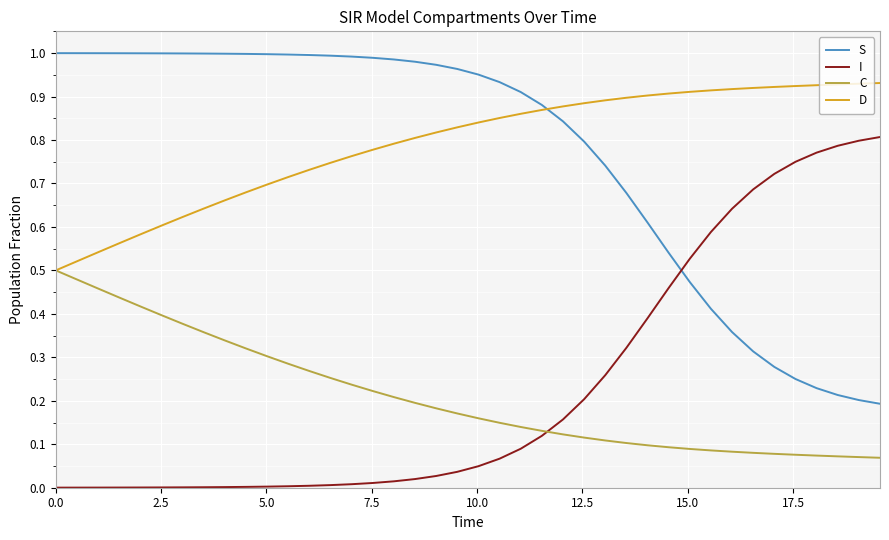

True or false: I and D cross at least once.

False